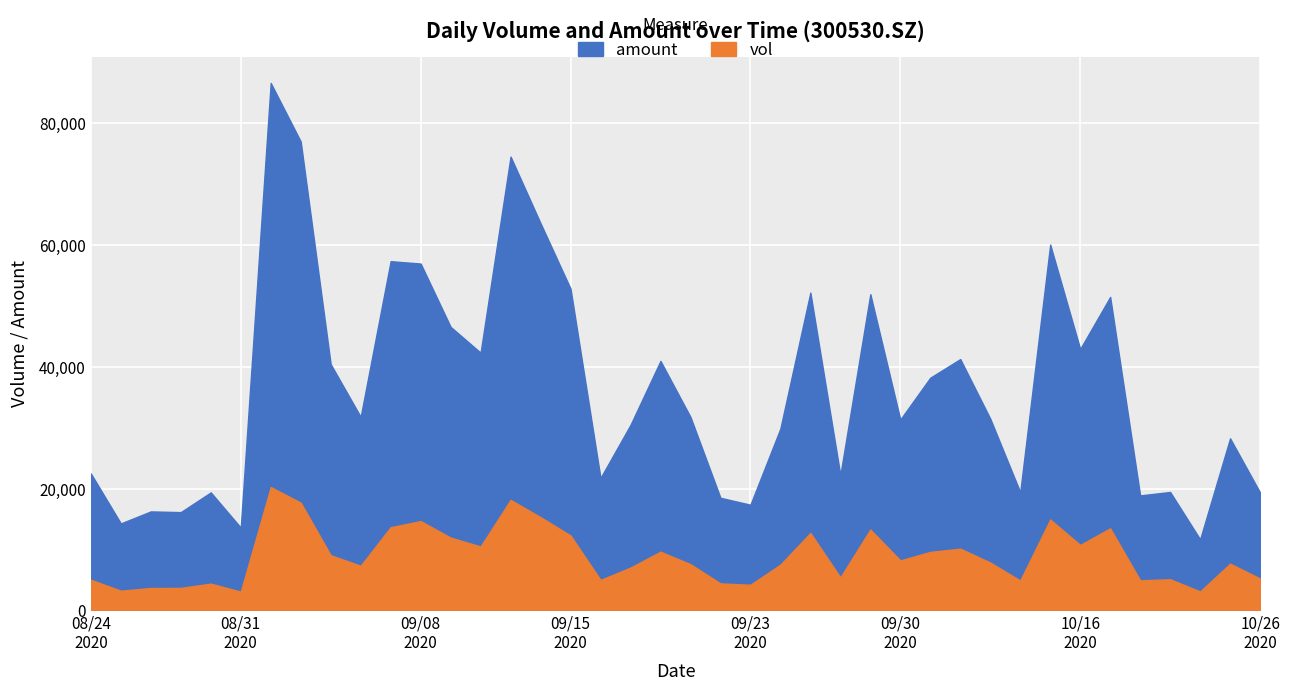

At which category does amount reach its first local peak?

20200826